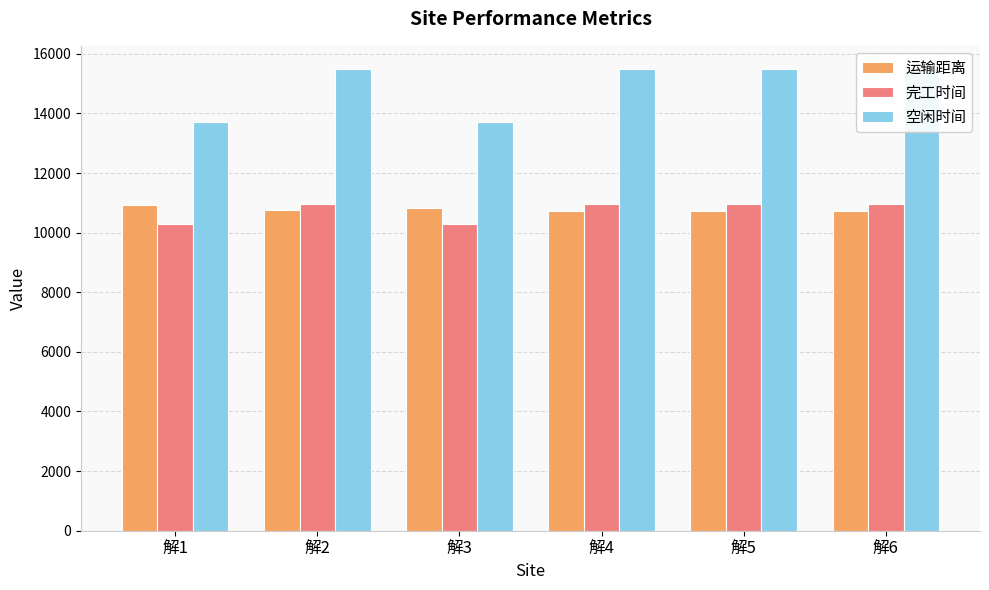

Rank the categories by 完工时间 value from highest to lowest.

解2, 解4, 解5, 解6, 解1, 解3